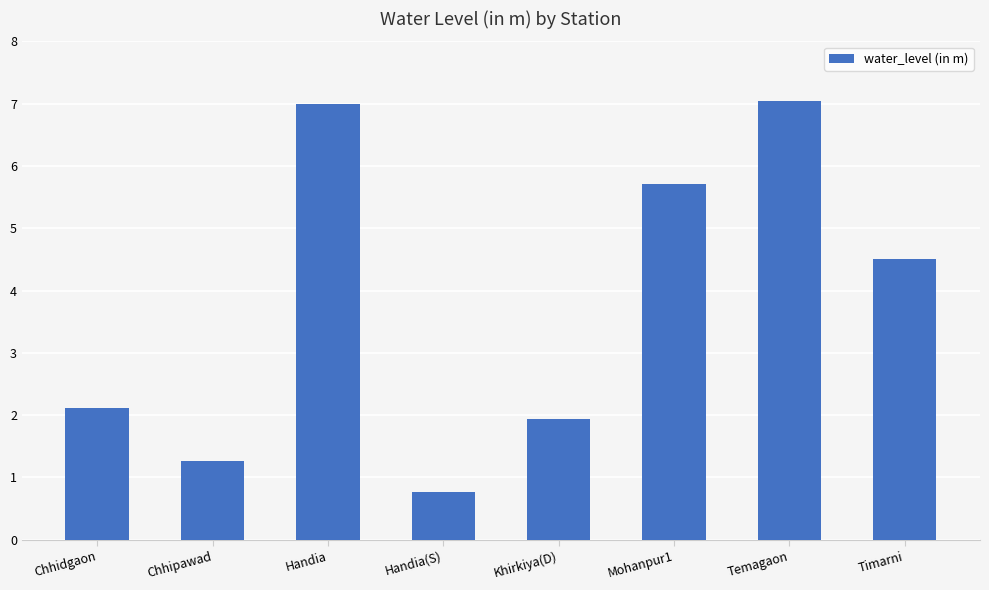

What is the change in value from Khirkiya(D) to Timarni?

+2.6